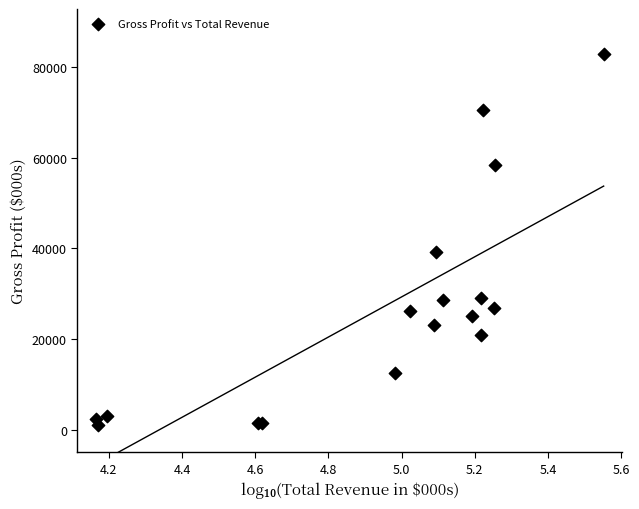

What Y value in the scatter plot is closest to 42000?

39300